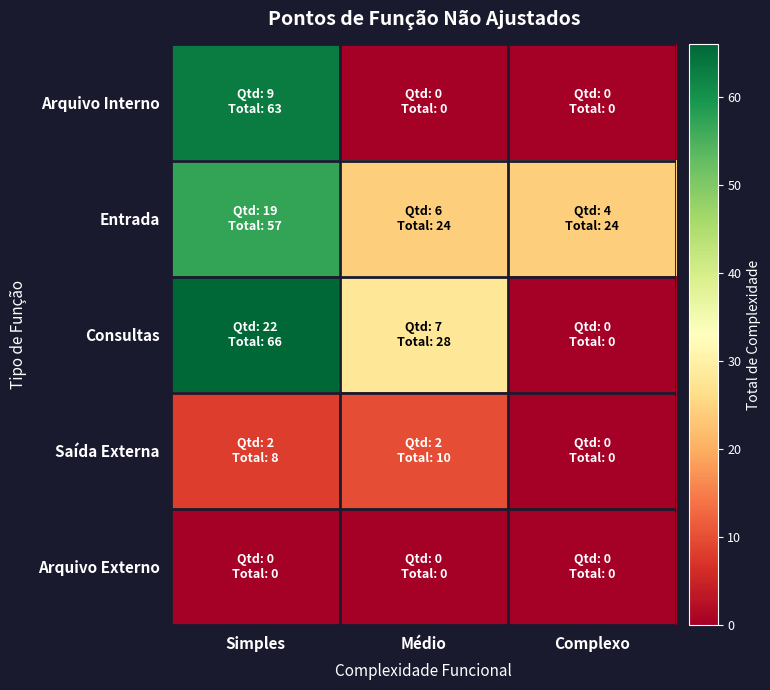

Reading left to right, transcribe all the data shown in this chart.

Arquivo Interno: Simples=63	Médio=0	Complexo=0
Entrada: Simples=57	Médio=24	Complexo=24
Consultas: Simples=66	Médio=28	Complexo=0
Saída Externa: Simples=8	Médio=10	Complexo=0
Arquivo Externo: Simples=0	Médio=0	Complexo=0